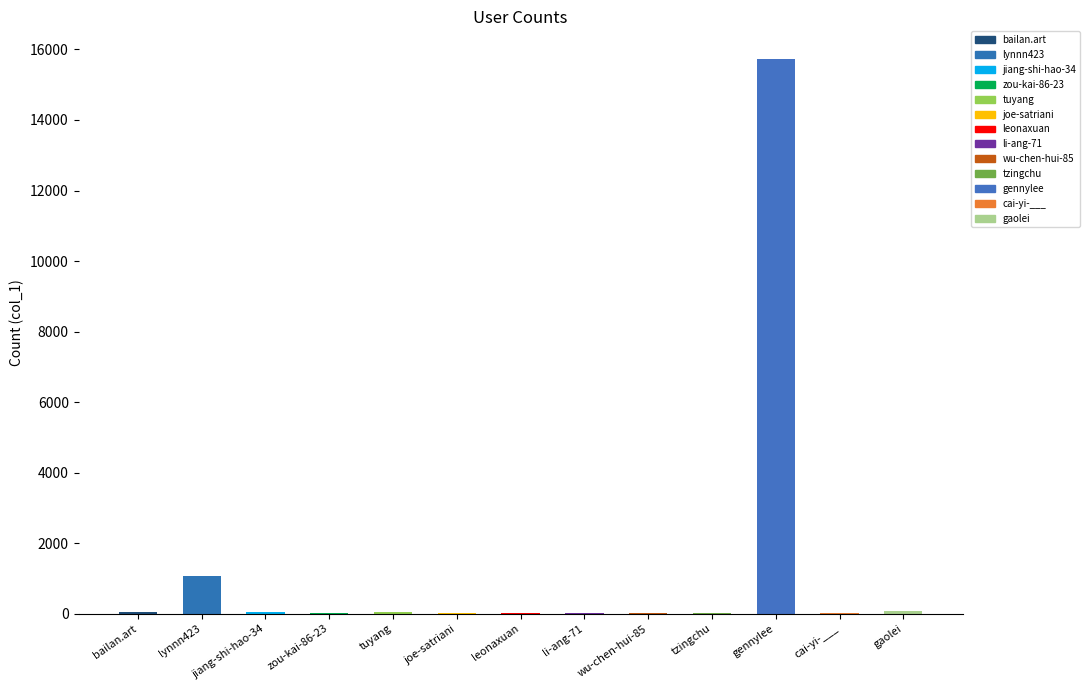

Rank the categories by value from lowest to highest.

zou-kai-86-23, wu-chen-hui-85, cai-yi-___, li-ang-71, leonaxuan, joe-satriani, tzingchu, bailan.art, jiang-shi-hao-34, tuyang, gaolei, lynnn423, gennylee